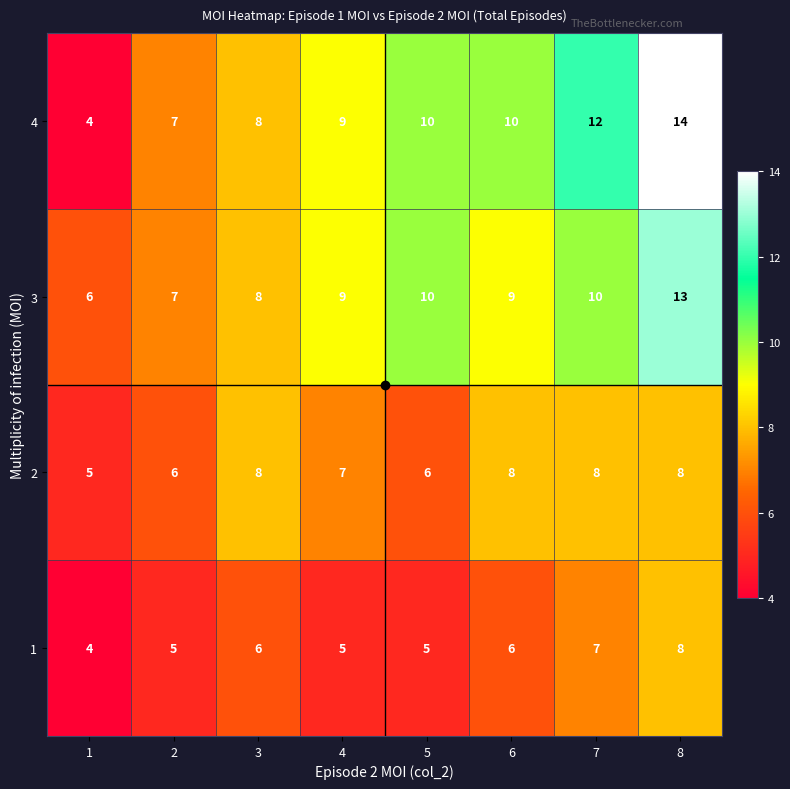

What is the sum of the 2 values at 2 and 1?

11